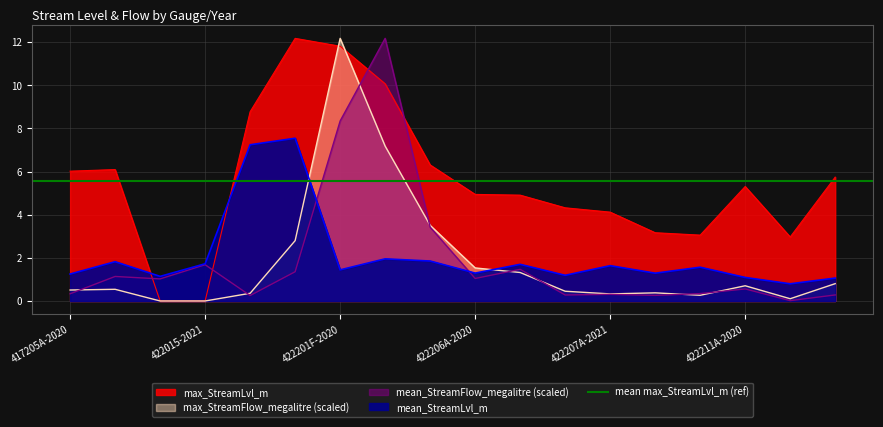

Rank the series by their maximum value, from lowest to highest.

mean_StreamLvl_m, max_StreamLvl_m, mean_StreamFlow_megalitre, max_StreamFlow_megalitre